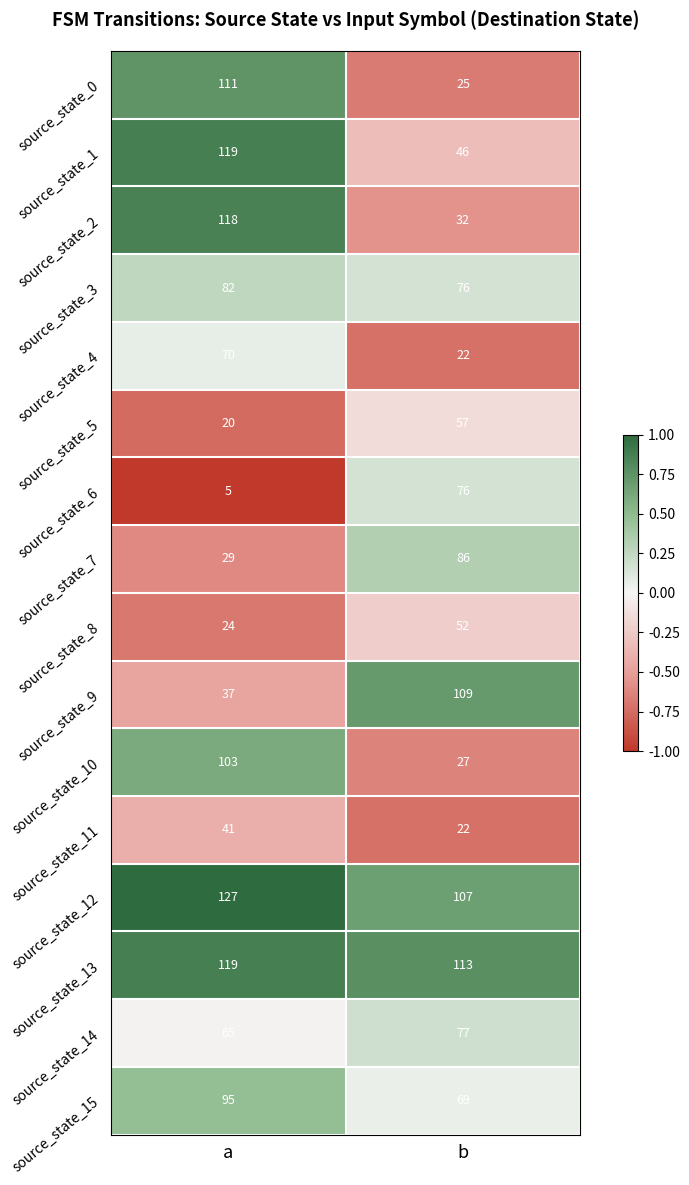

At which label is source_state_9 closest to 73?

a